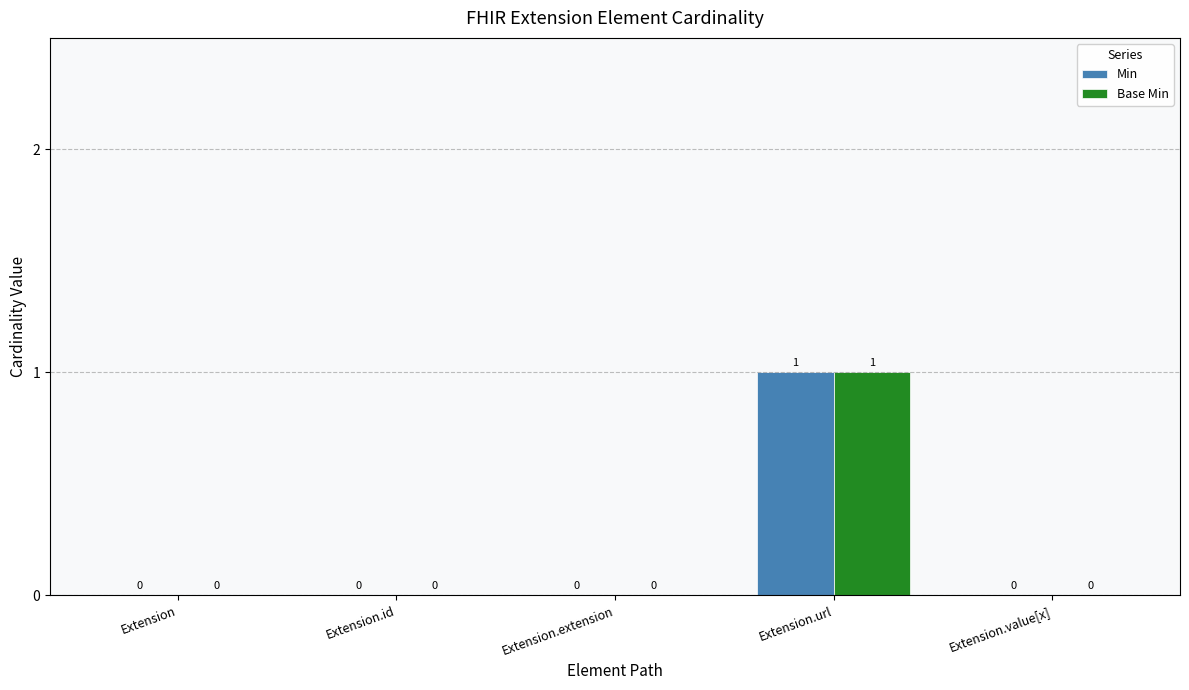

Which category has the highest value across all series?

Extension.url